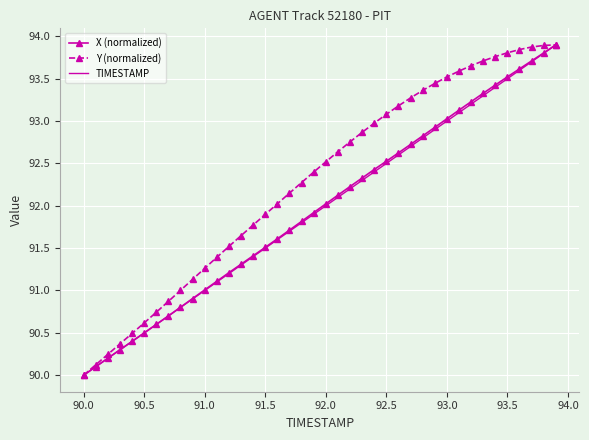

What is the minimum value shown in the chart?

90.0